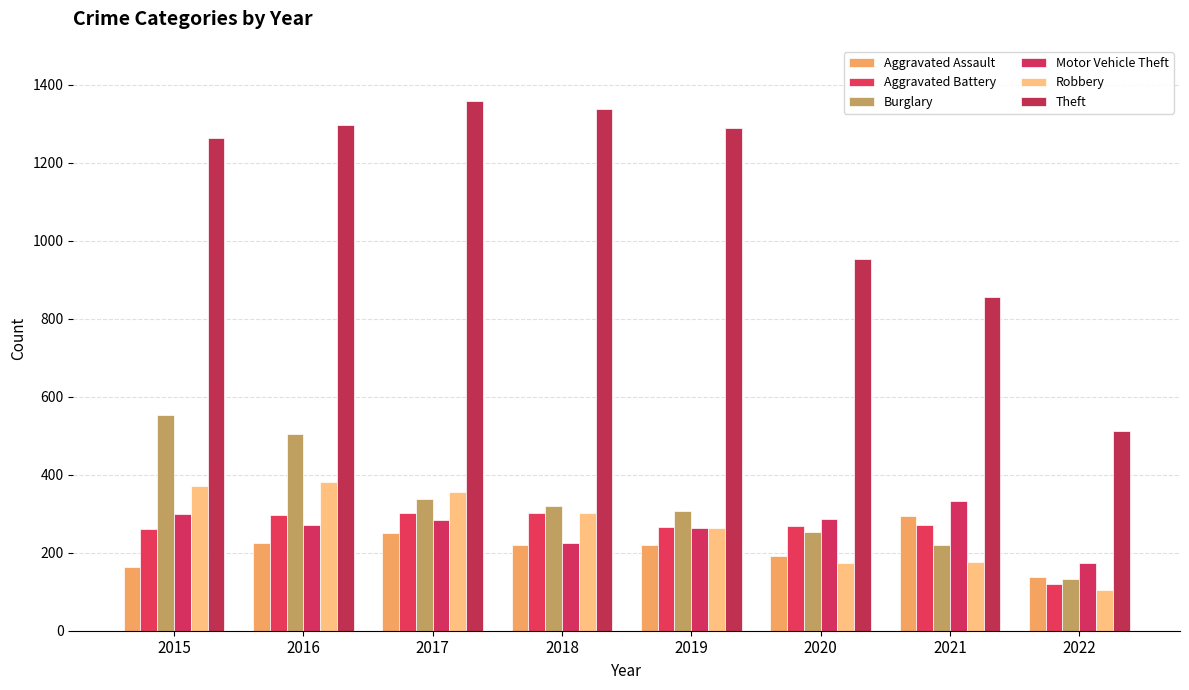

Between 2019 and 2022, which is larger?

2019